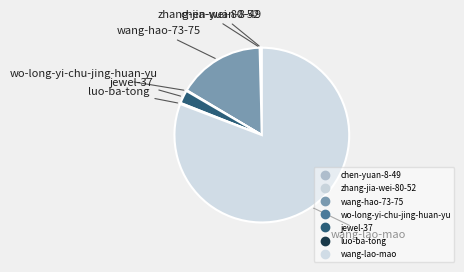

What percentage is the jewel-37 slice, to the nearest percent?

2%